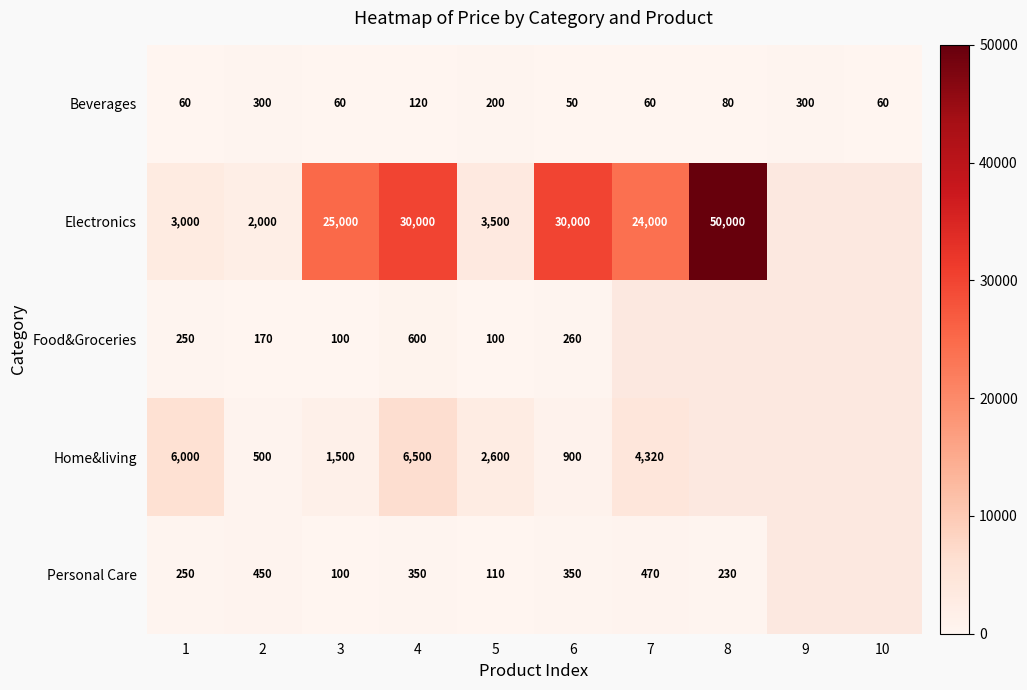

What is the average value of the Beverages series?

129